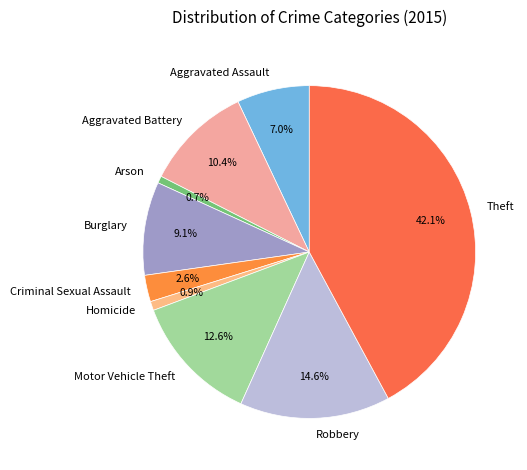

What is the ratio of the value at Aggravated Assault to the value at Arson?

10.3